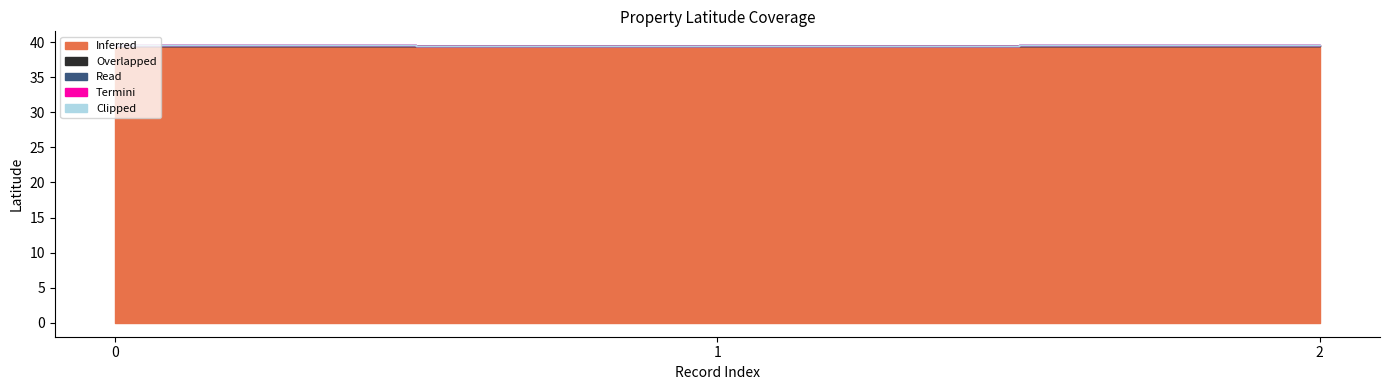

The value of Termini at 1 is 0.0. True or false?

True